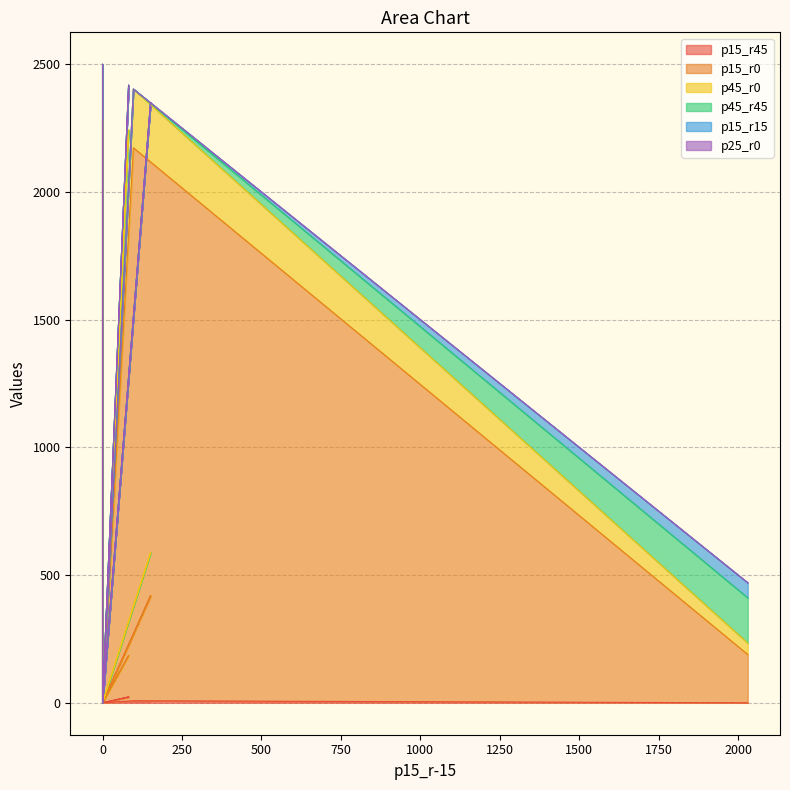

At which category does p15_r45 reach its first local valley?

2